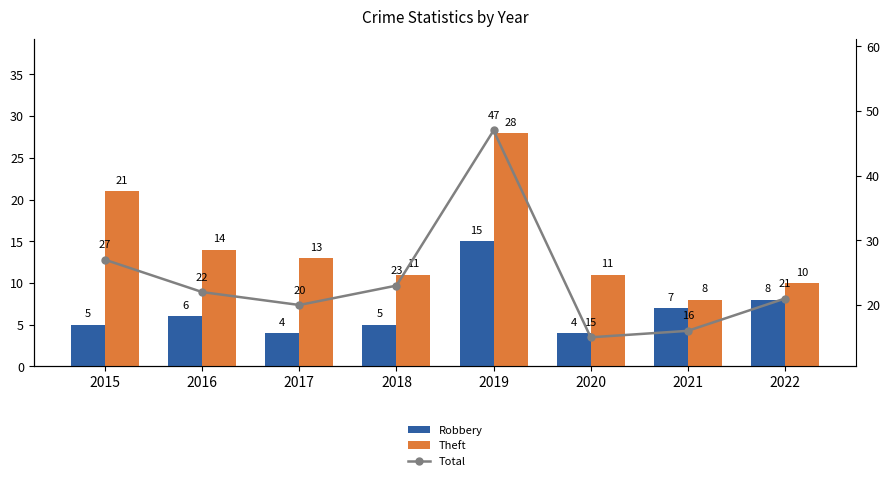

Rank the series at 2018 from highest to lowest value.

Total, Theft, Robbery